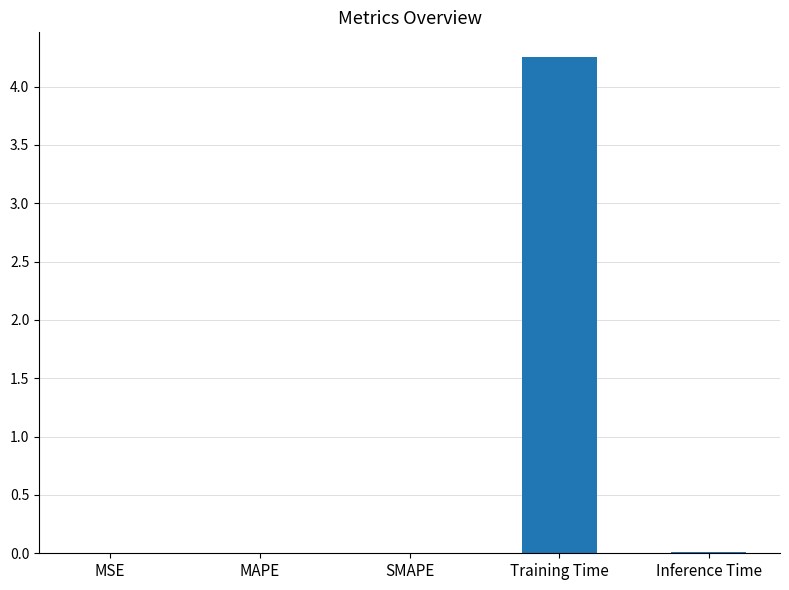

True or false: the data shows 0.0 at MAPE.

True